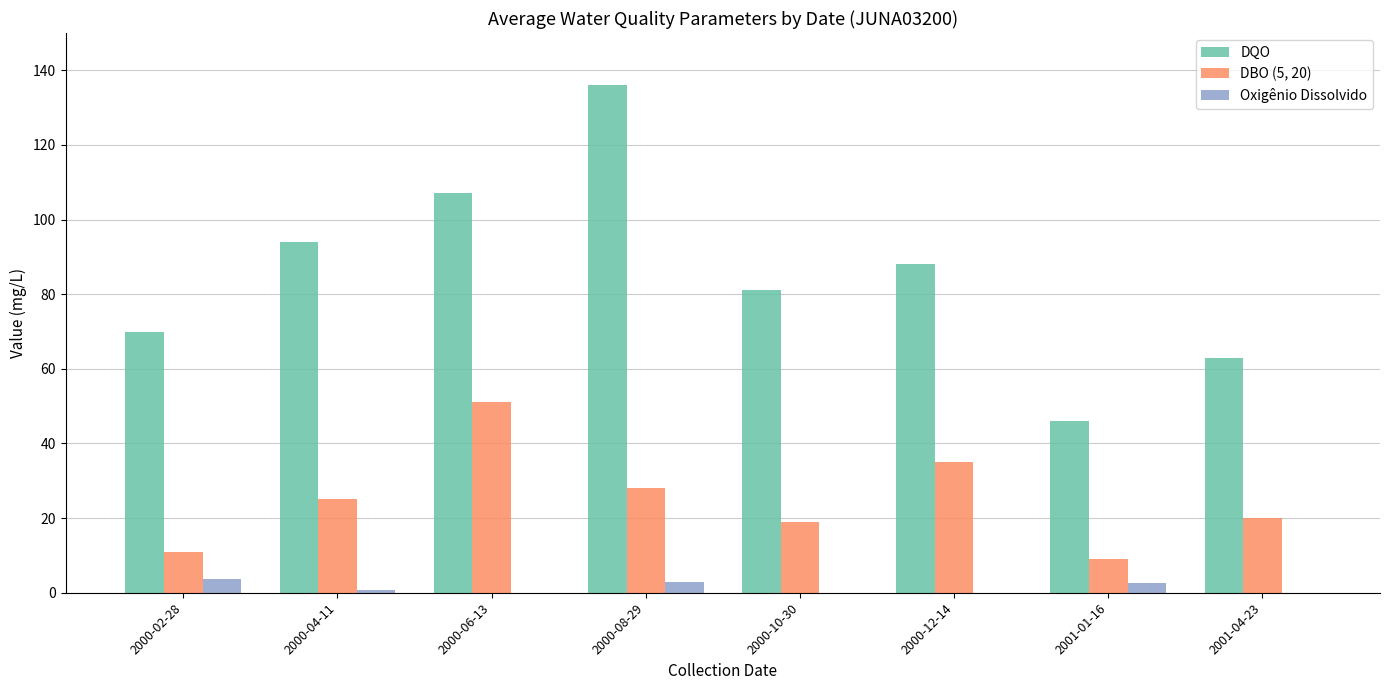

How many groups of bars are there?

8